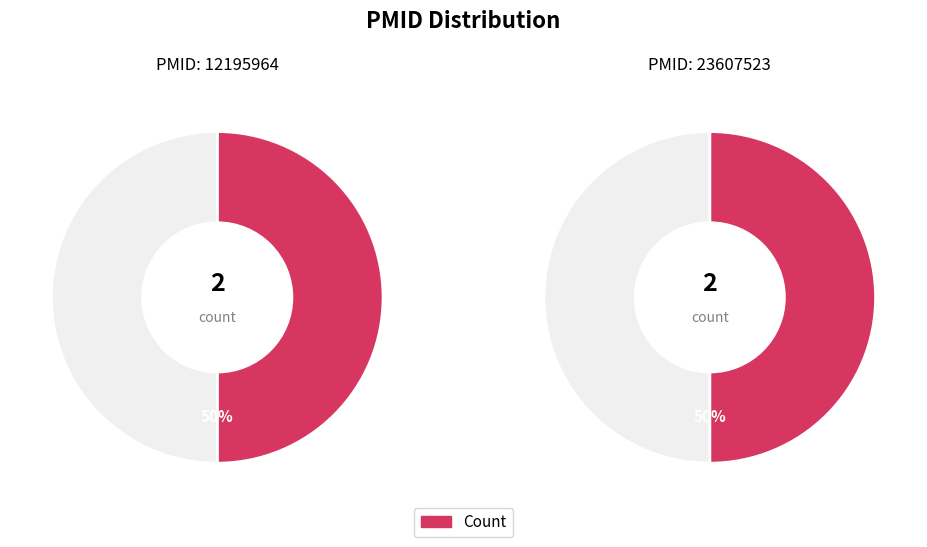

What is the smallest slice in the pie chart?

12195964